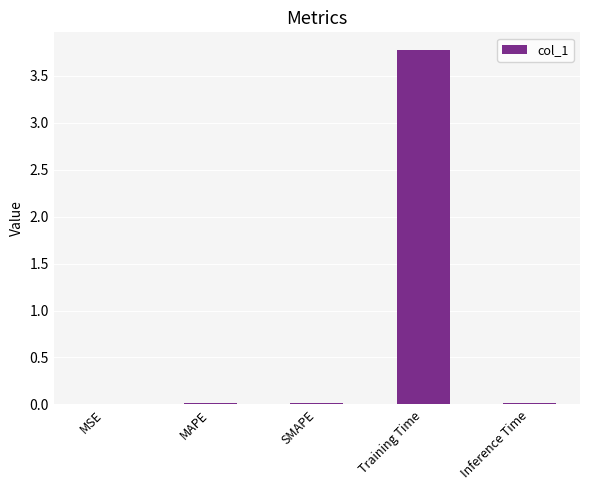

Between Training Time and Inference Time, which is larger?

Training Time